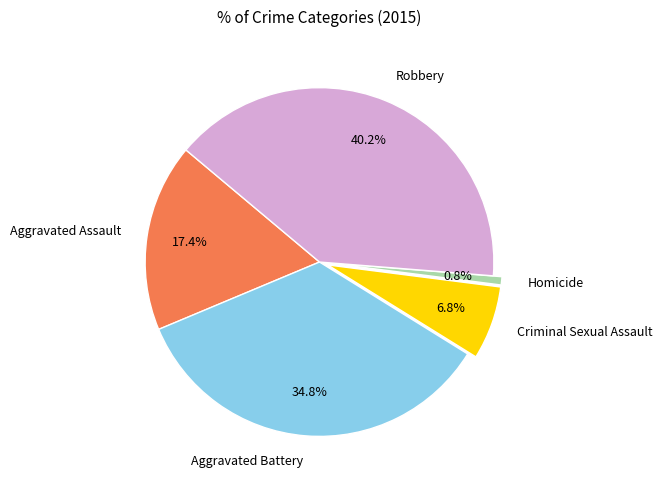

To the nearest percent, what is the difference between the largest and smallest slice percentages?

39%